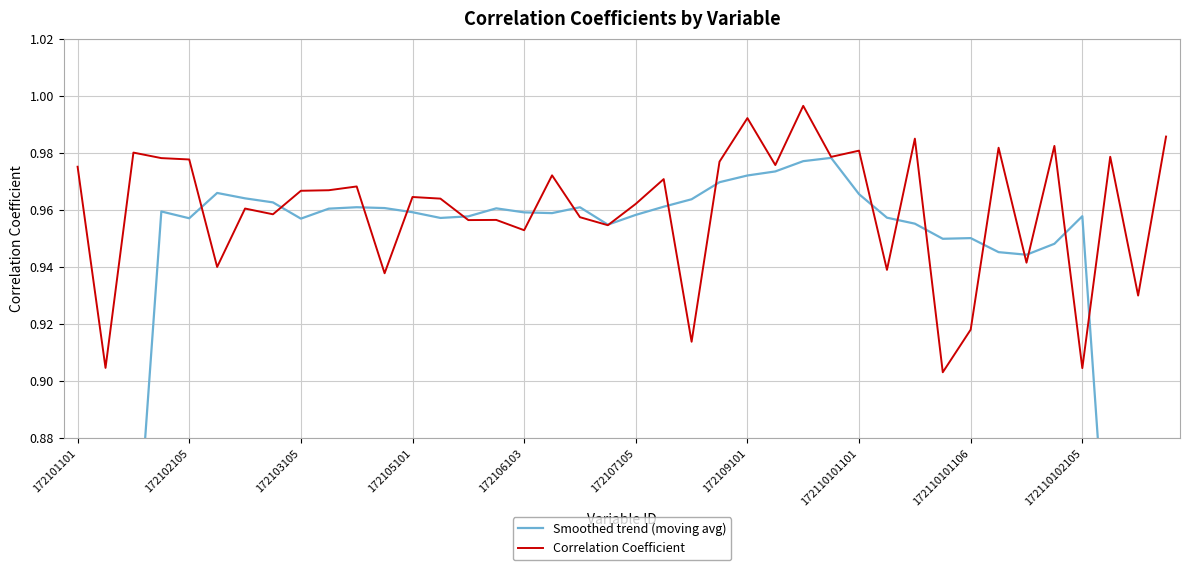

How many lines are shown in the chart?

2